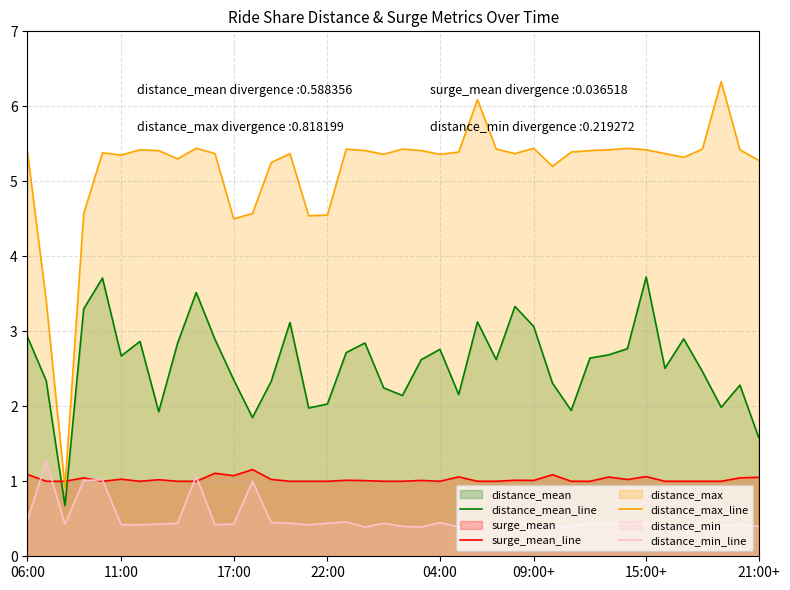

Where does the distance_max_line series first go above 5?

06:00